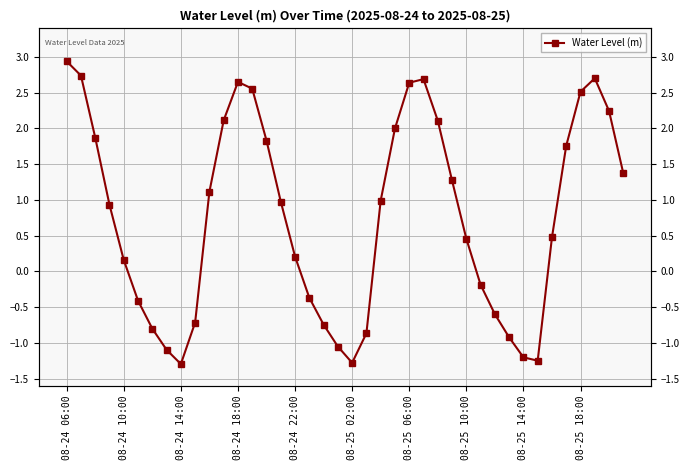

Count the number of data series in this chart.

1